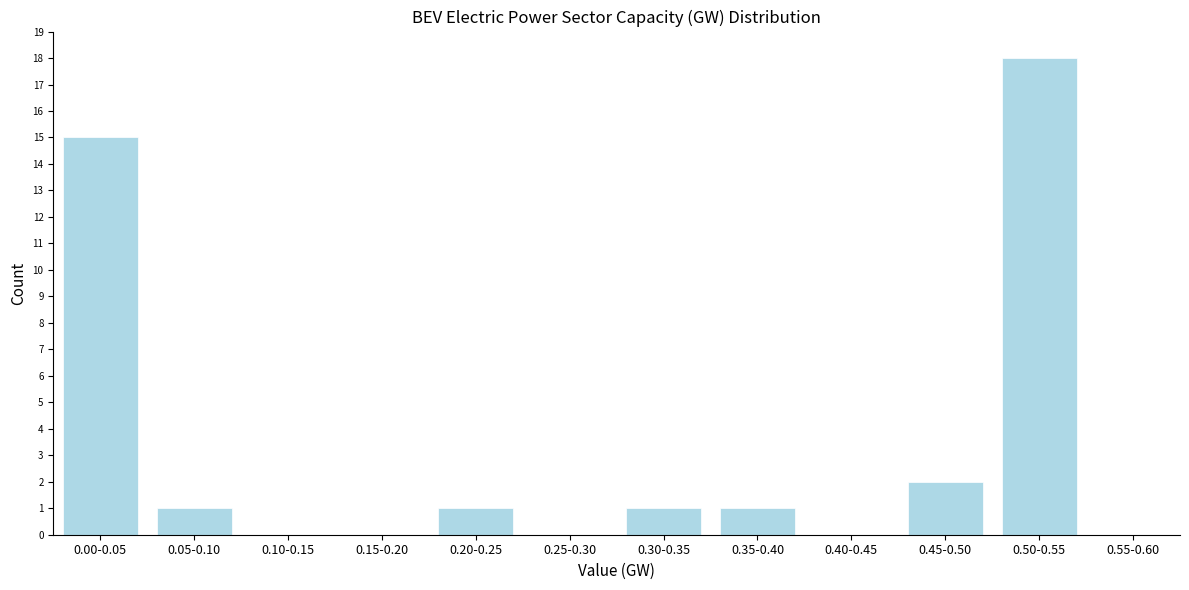

Reading left to right, extract all data points from this chart.

0.00-0.05=15	0.05-0.10=1	0.10-0.15=0	0.15-0.20=0	0.20-0.25=1	0.25-0.30=0	0.30-0.35=1	0.35-0.40=1	0.40-0.45=0	0.45-0.50=2	0.50-0.55=18	0.55-0.60=0